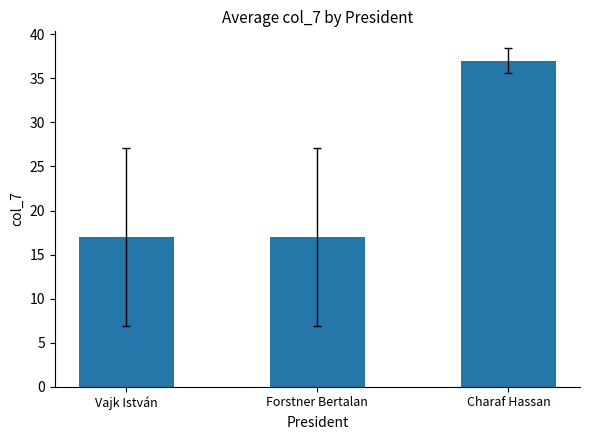

Count the number of data series in this chart.

1